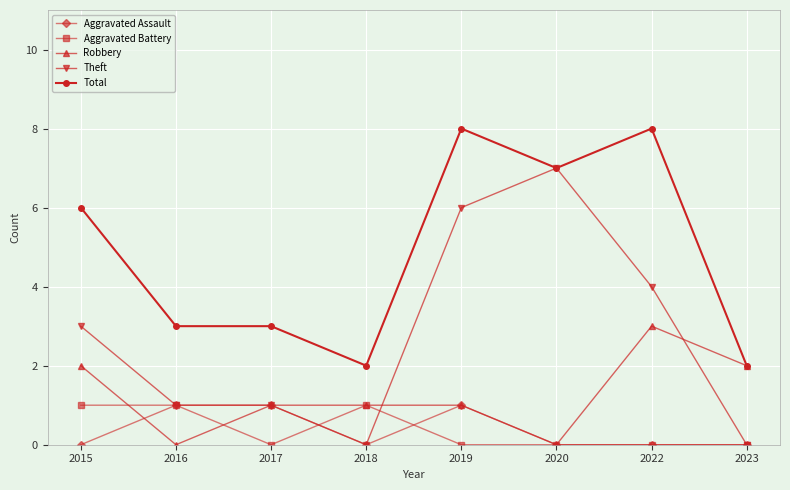

True or false: Theft has a value of 3 at 2020.

False